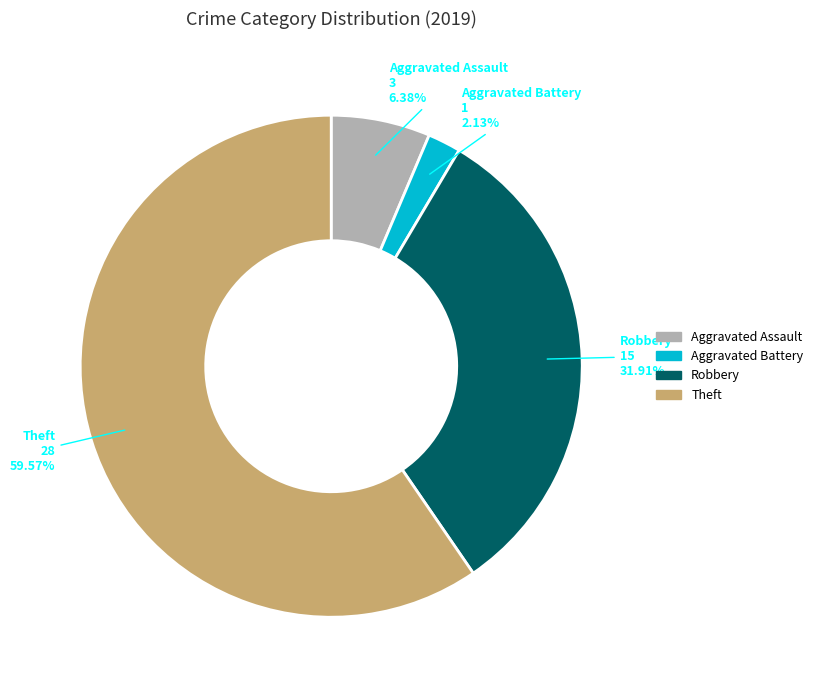

Is there any slice that represents more than half of the pie?

Yes